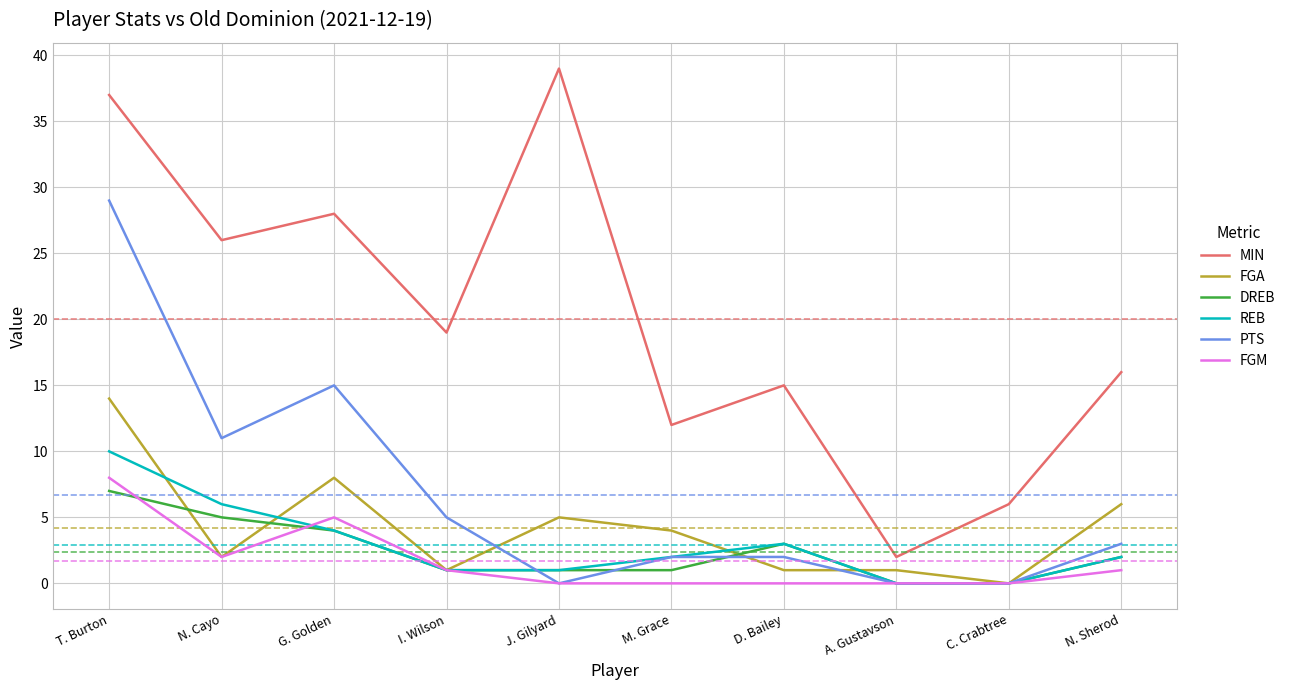

True or false: MIN and DREB cross at least once.

False